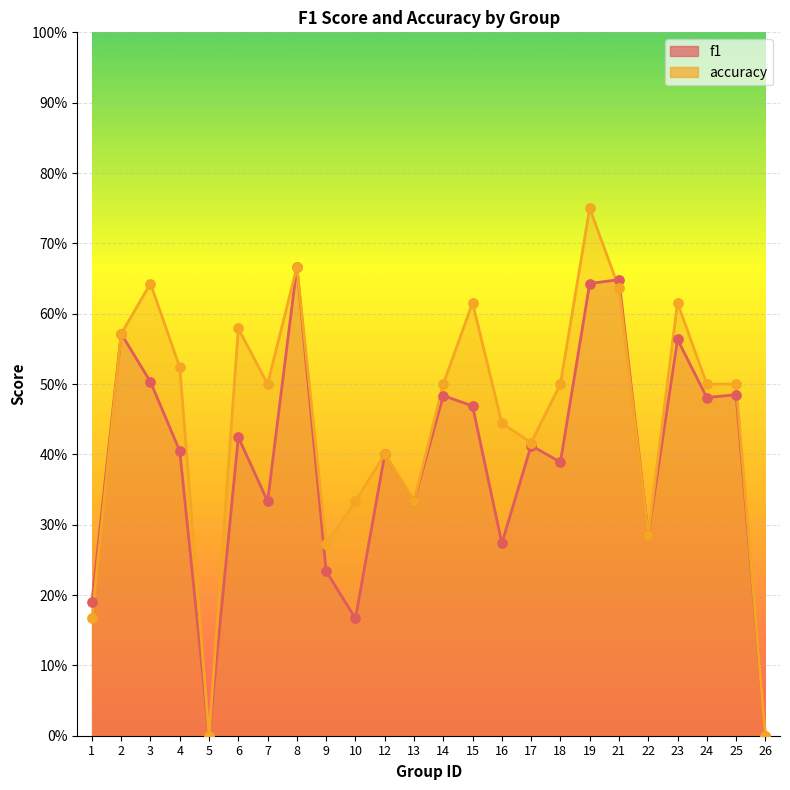

At which category is the sum across all series the highest?

19